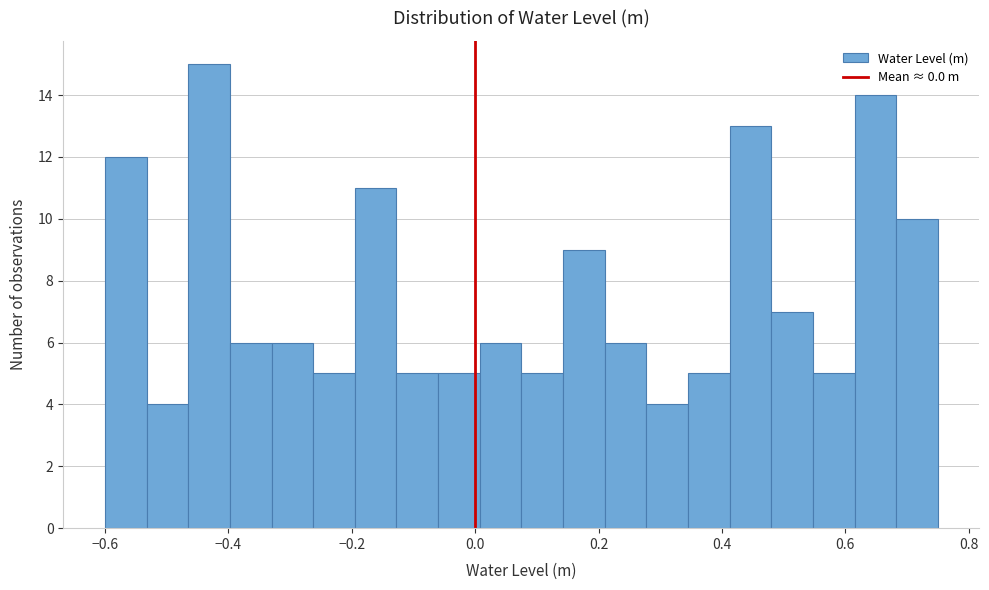

Read against the x-axis, roughly where is the centre of the tallest bar?

-0.44